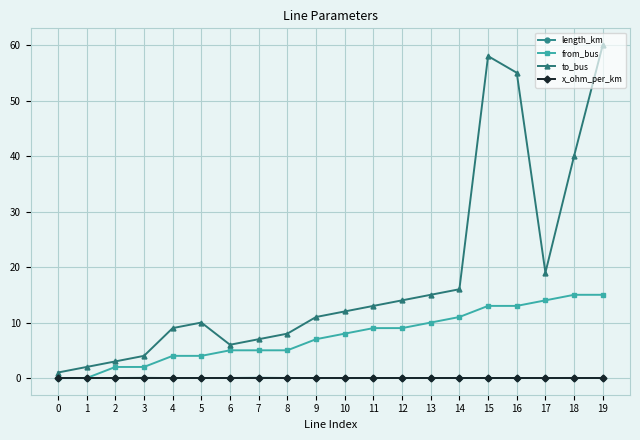

True or false: to_bus and x_ohm_per_km cross at least once.

False